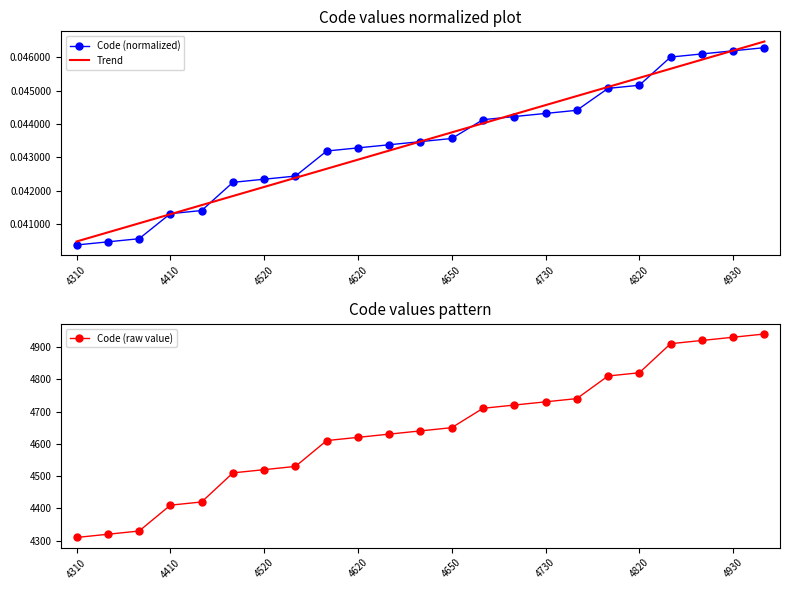

List the labels in order of value, largest first.

4940, 4930, 4920, 4910, 4820, 4810, 4740, 4730, 4720, 4710, 4650, 4640, 4630, 4620, 4610, 4530, 4520, 4510, 4420, 4410, 4330, 4320, 4310